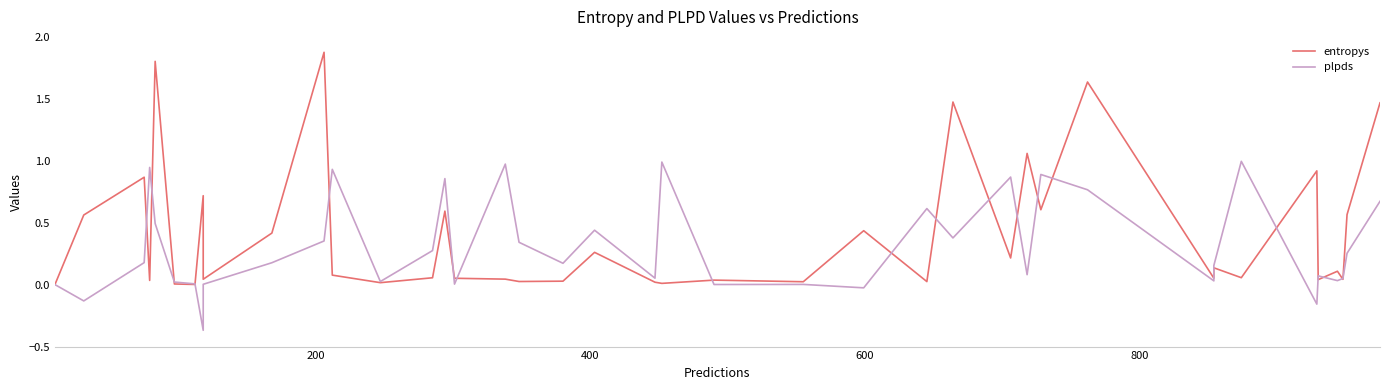

What is the sum of all entropys values?

16.4